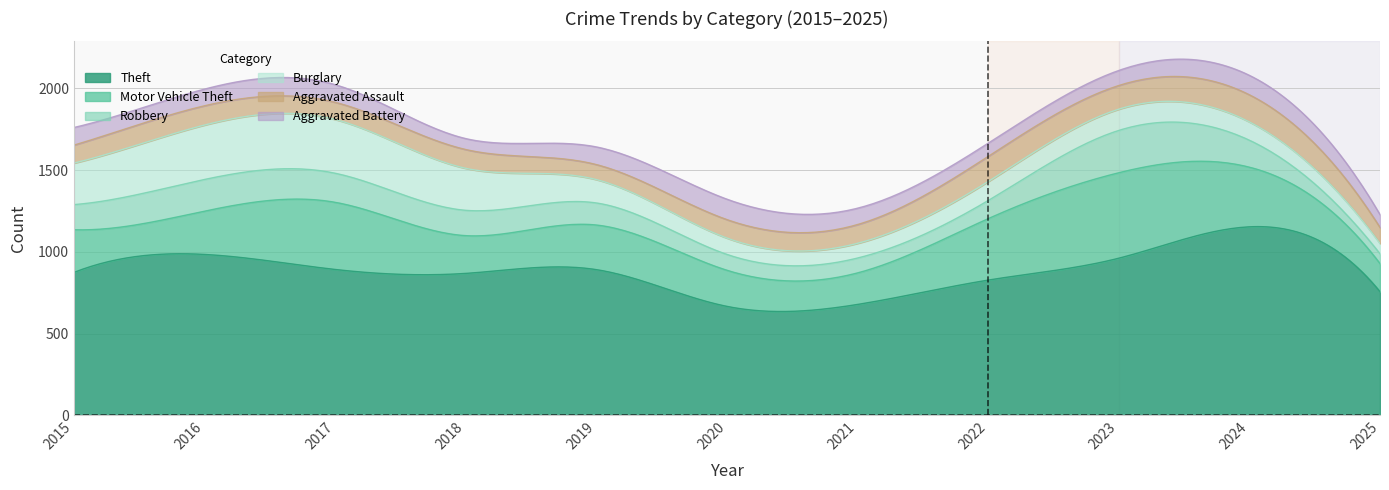

What is the difference between the Theft values at 2020 and 2024?

487